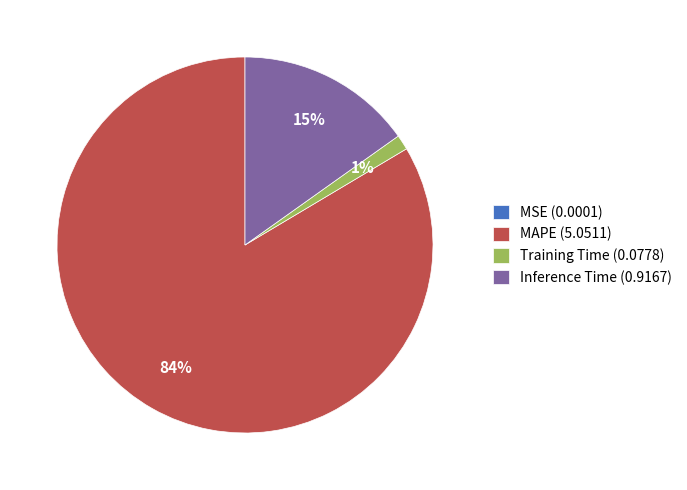

What is the largest slice in the pie chart?

MAPE